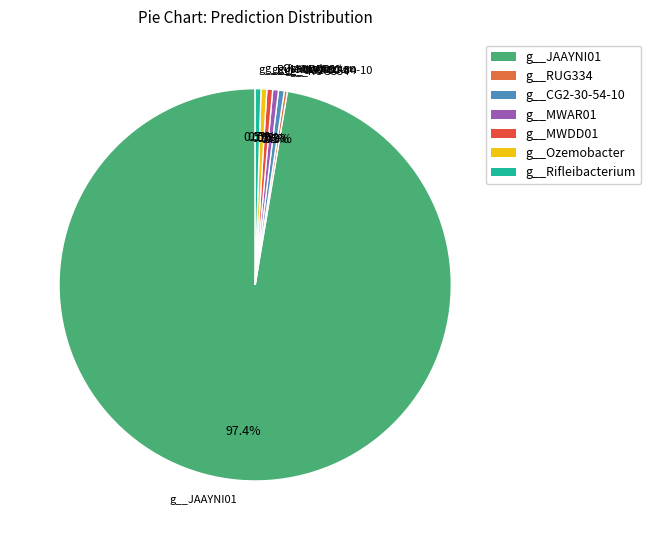

Between g__Rifleibacterium and g__JAAYNI01, which is larger?

g__JAAYNI01